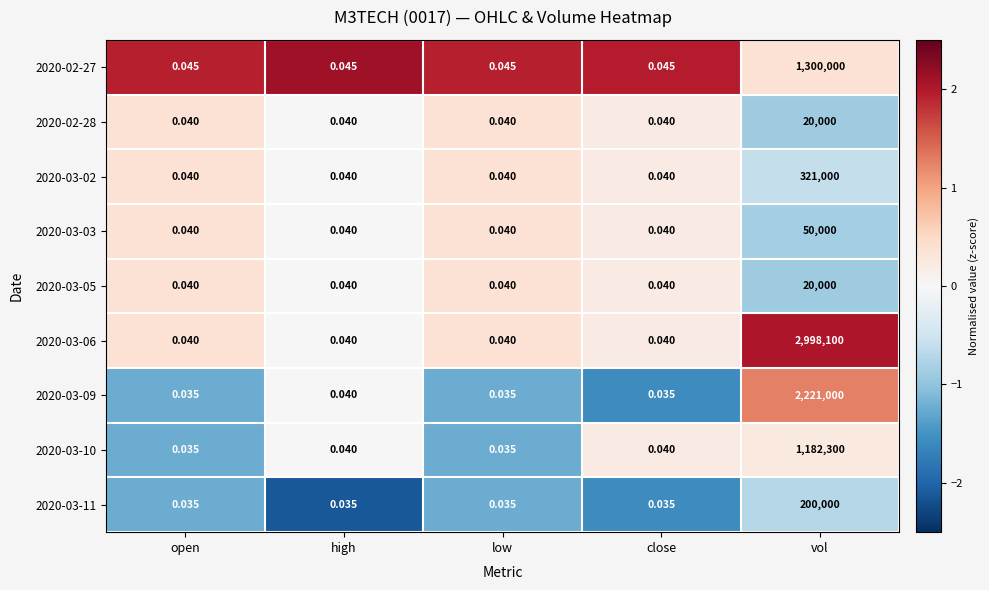

Where is 2020-03-09 nearest to the value 1110500?

high